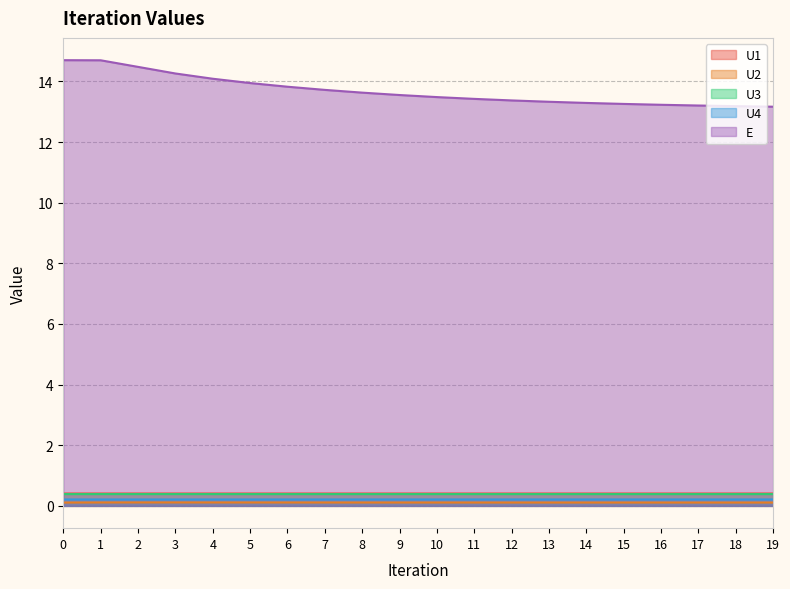

Rank the categories by U3 value from highest to lowest.

2, 3, 4, 1, 5, 6, 7, 8, 9, 10, 11, 12, 13, 14, 15, 16, 17, 18, 19, 0